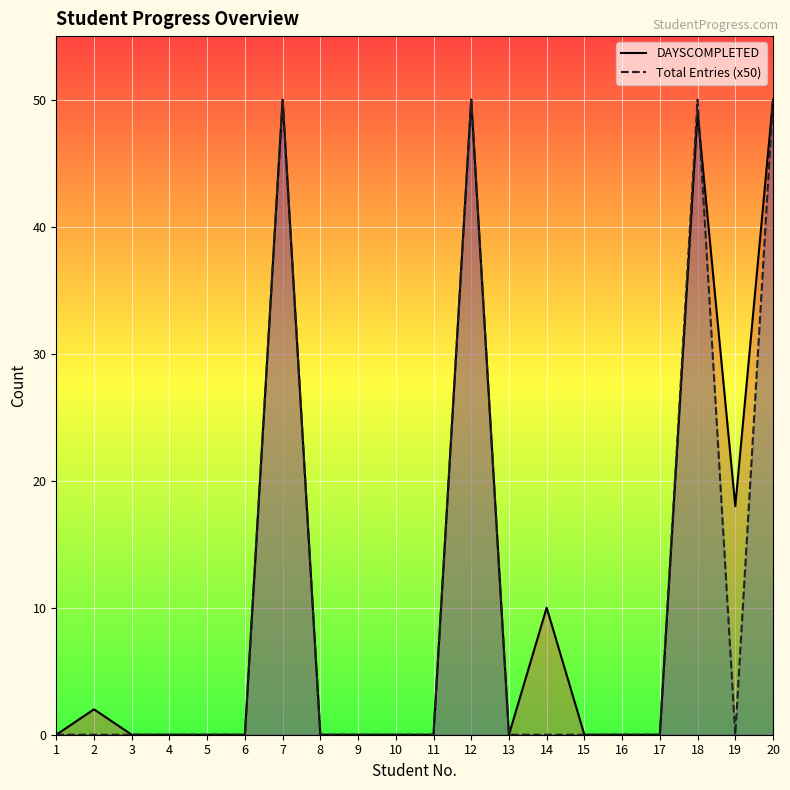

The DAYSCOMPLETED series shows 83 at 18. True or false?

False